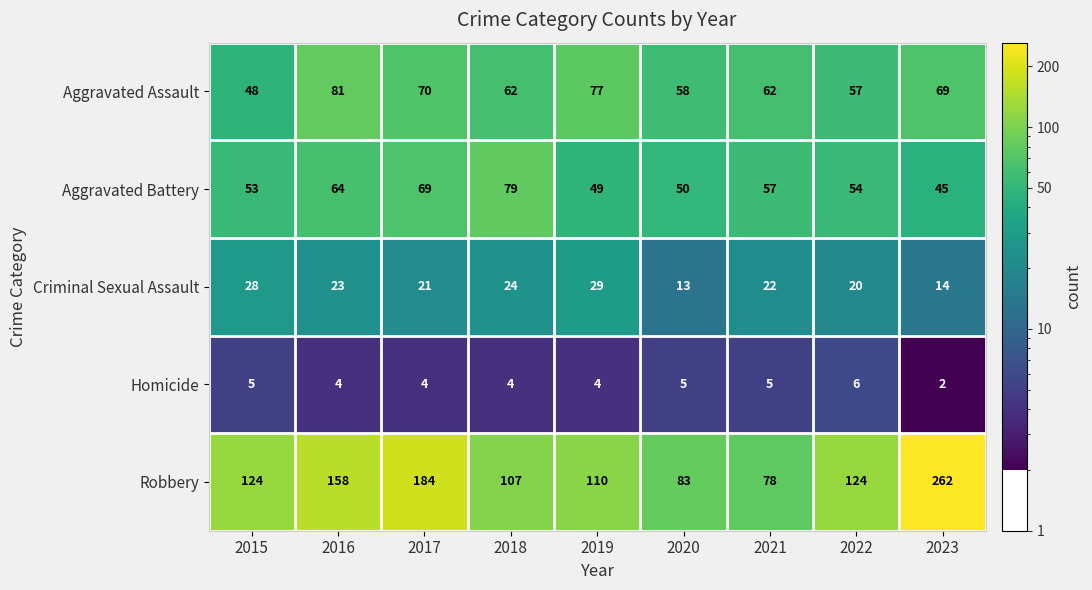

Which category has the highest value in the Aggravated Assault series?

2016